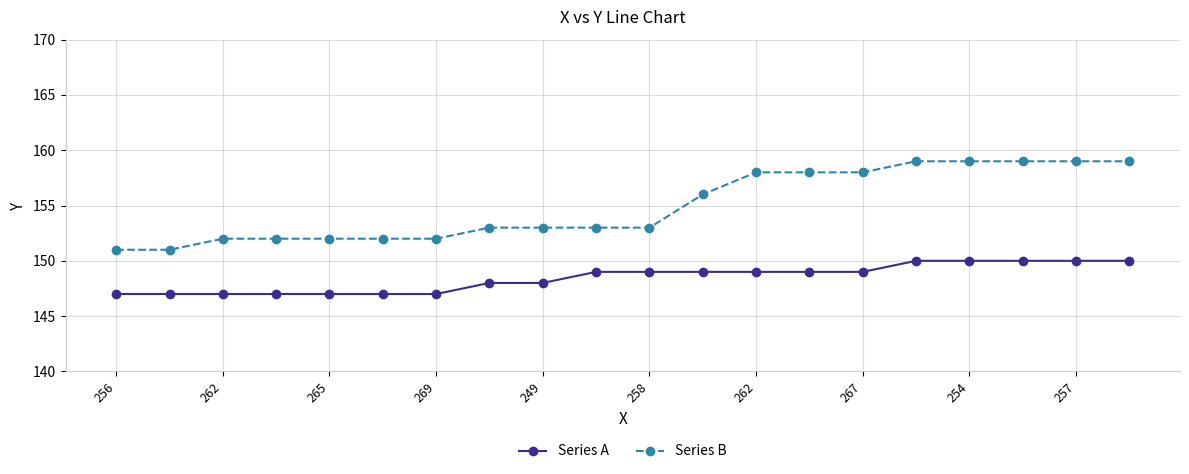

What is the value of the Series B point at the 1st from the left?

151